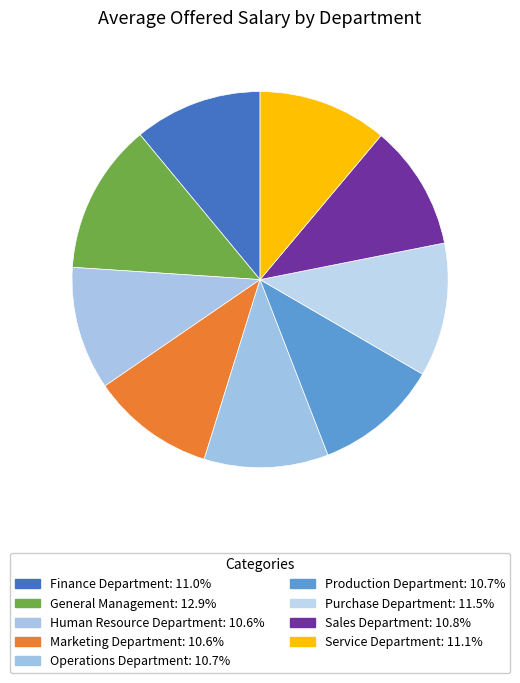

What is the total percentage of Human Resource Department and Marketing Department?

21.2%